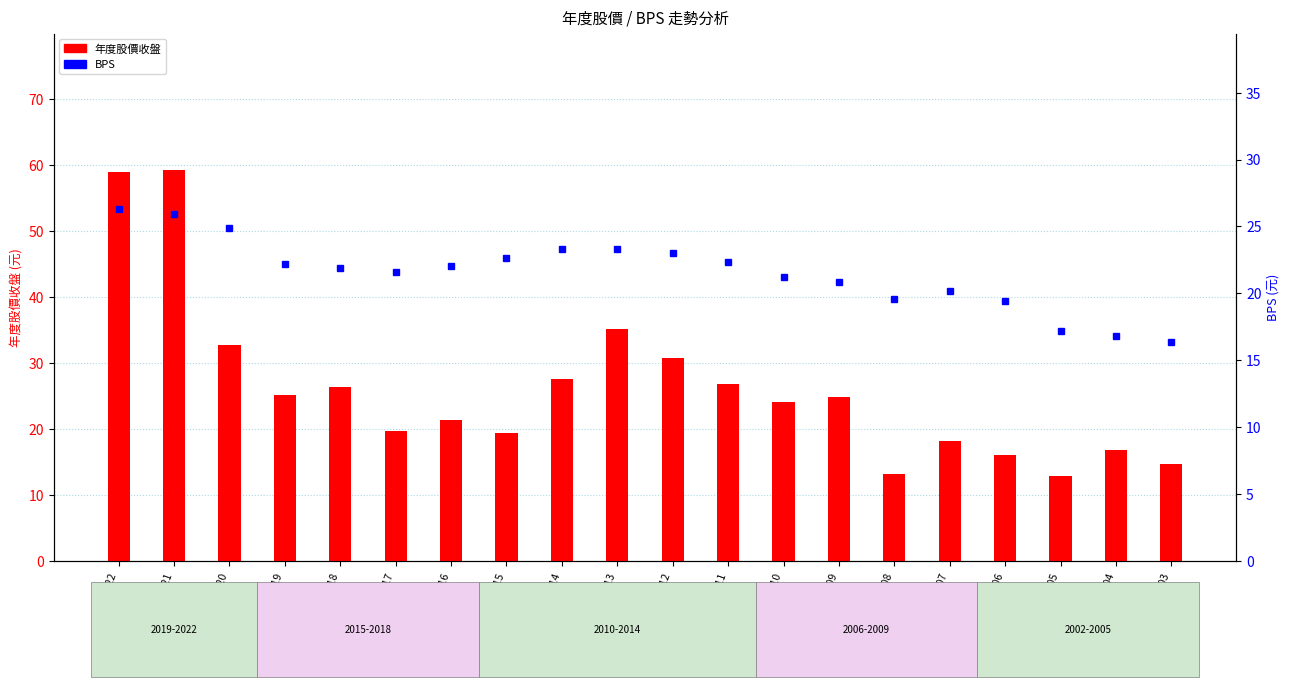

How many groups of bars are there?

20